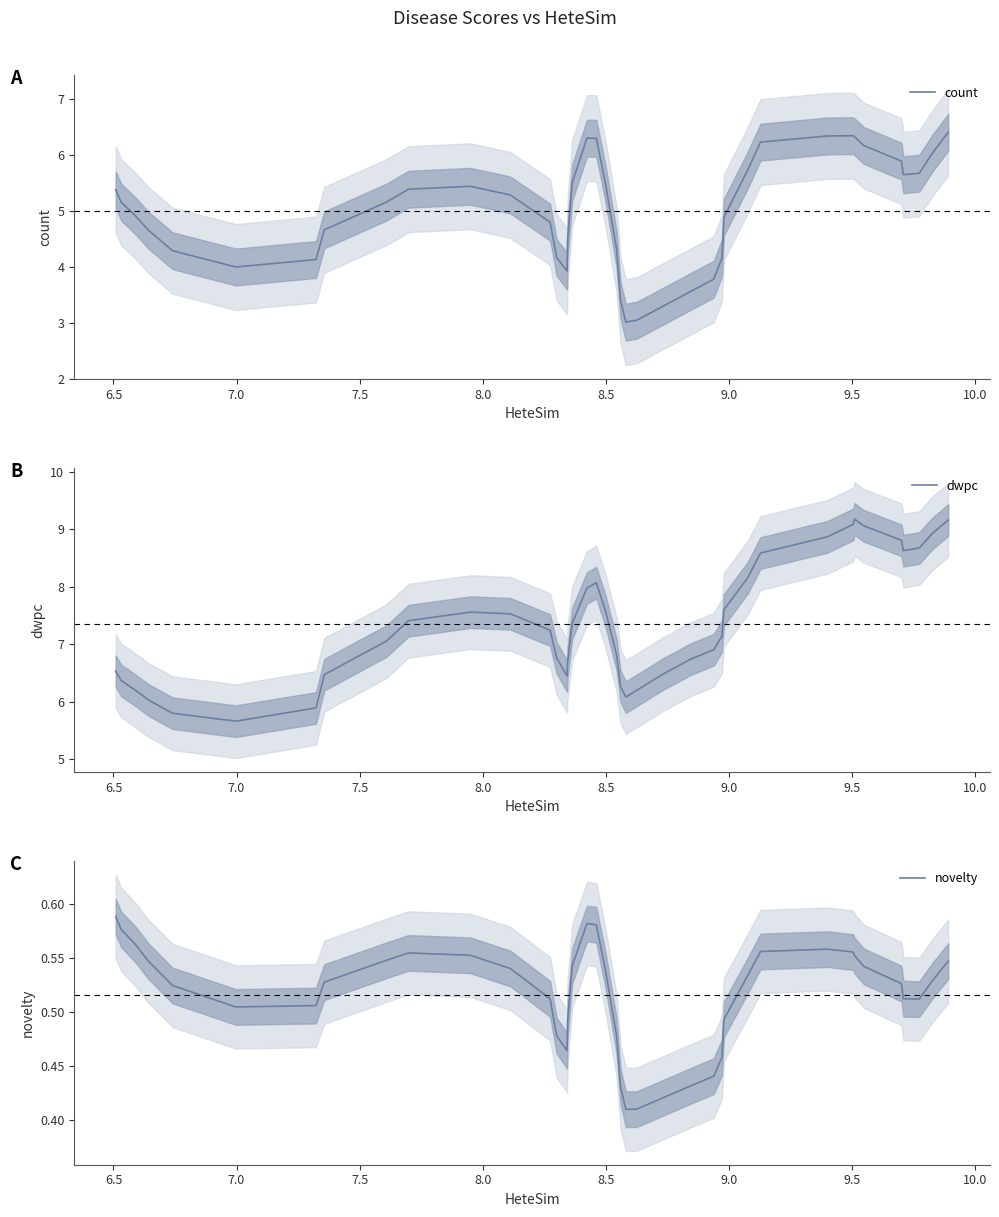

How many interior local peaks does the dwpc series have?

3